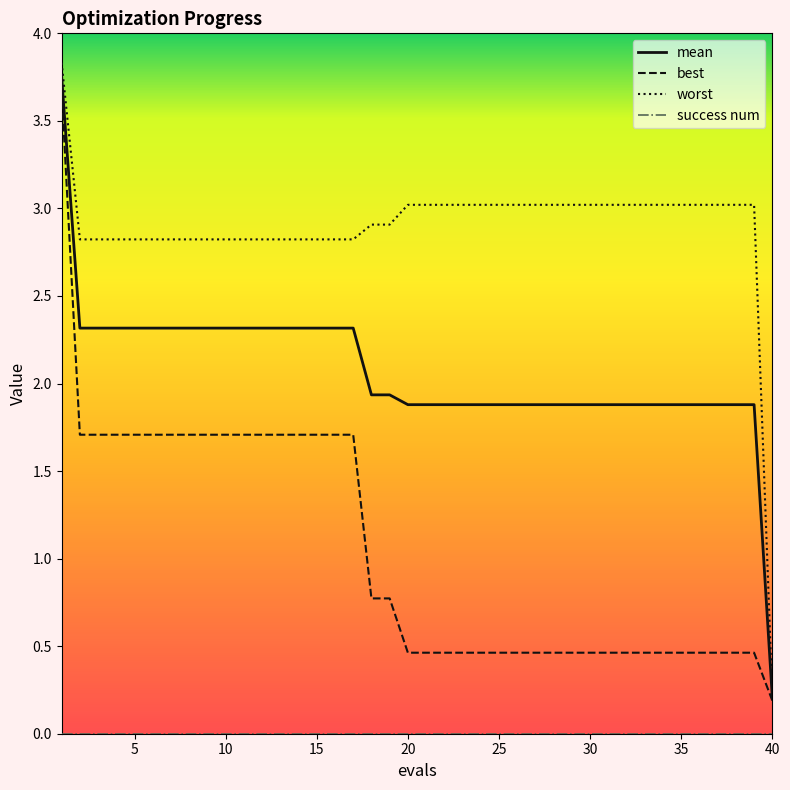

Does the chart have visible grid lines?

No